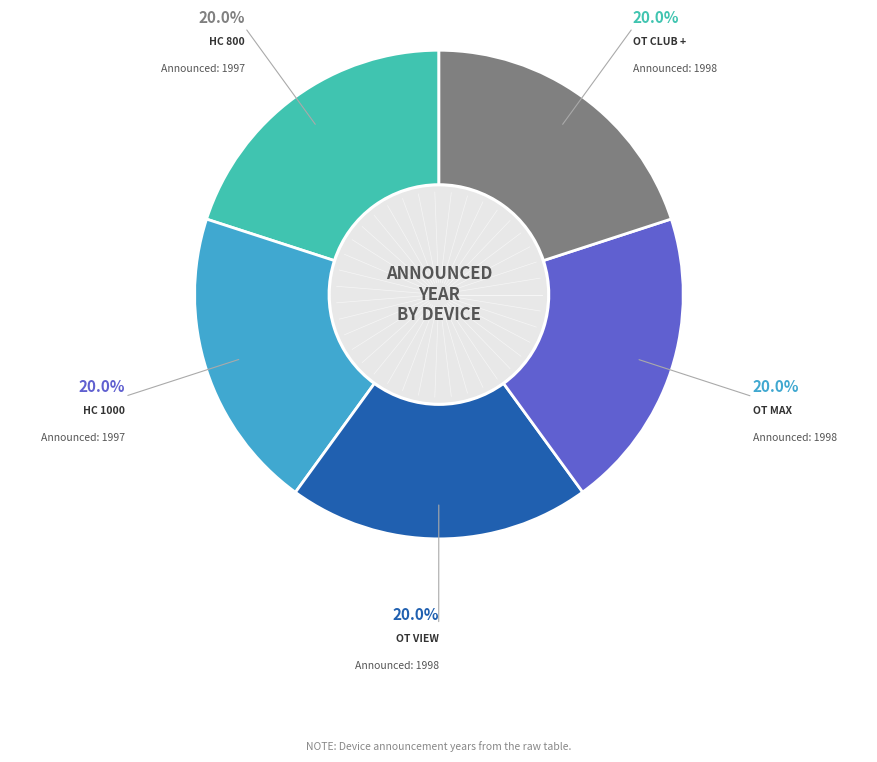

Is there a majority slice in this chart?

No